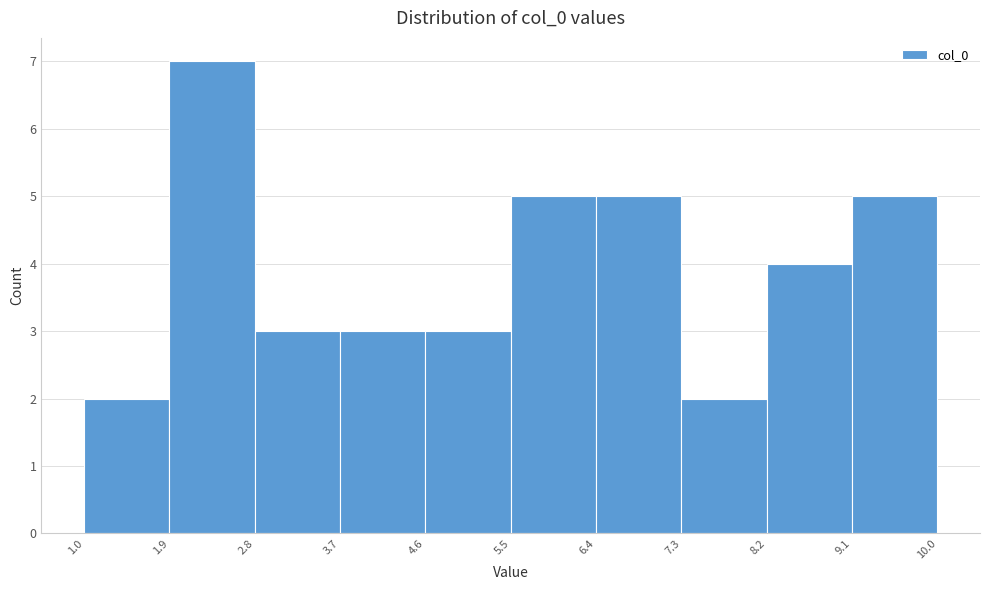

Over which range of the x-axis is the bar tallest?

1.9 to 2.8